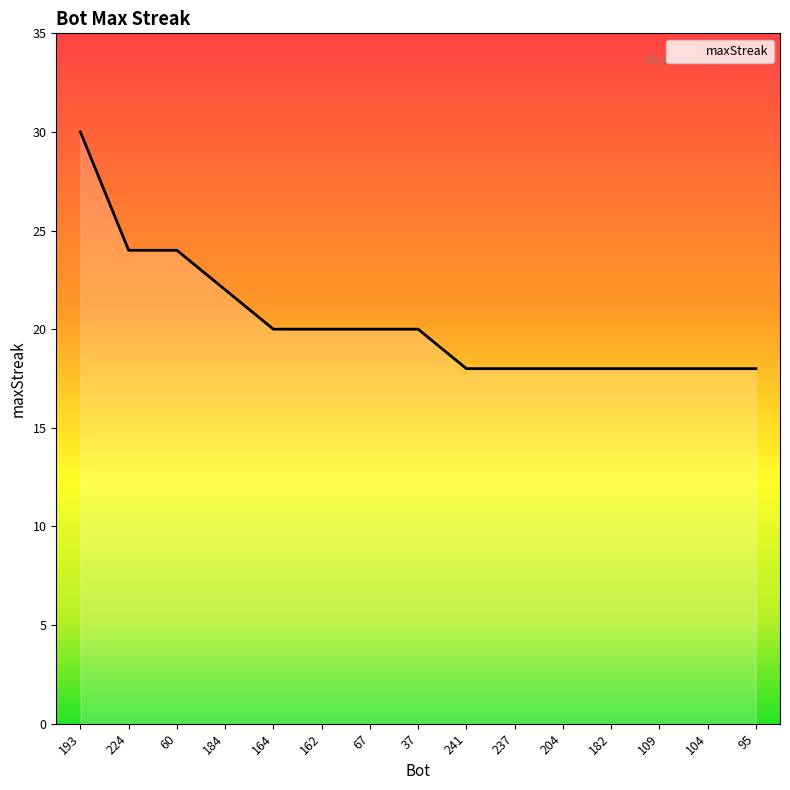

What is the difference between the values at 60 and 104?

6